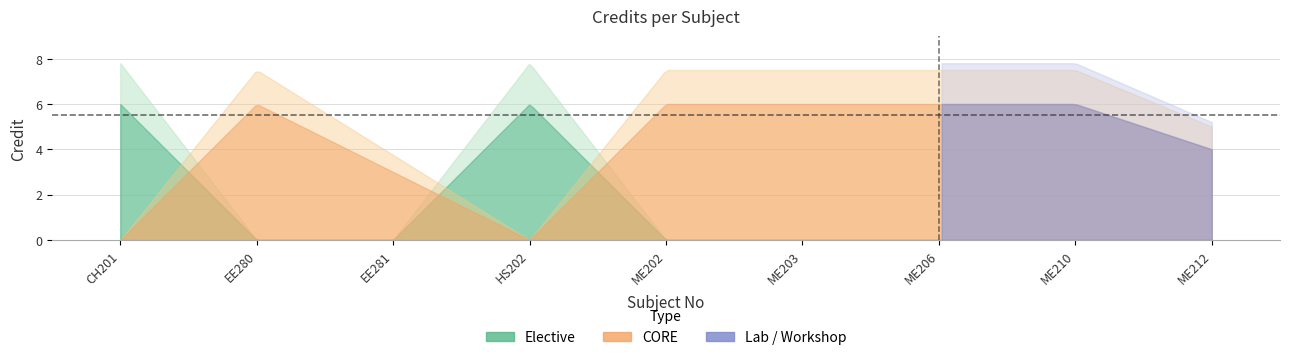

True or false: there are more than 1 points higher than both neighbors.

False